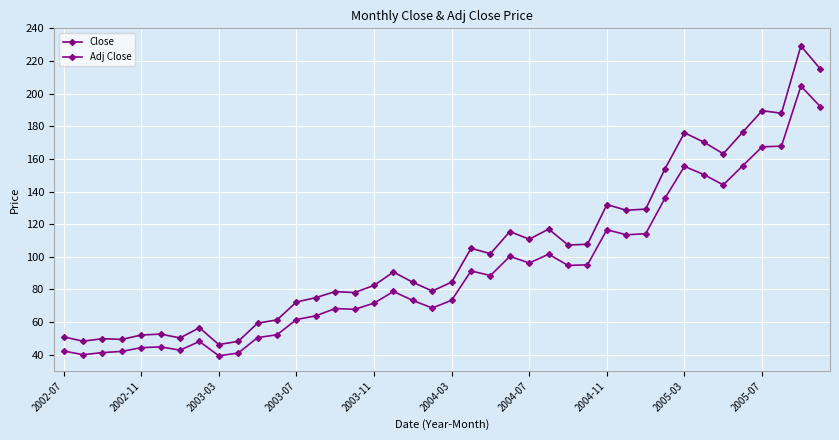

In Close, how many points are lower than both neighbors (excluding endpoints)?

12